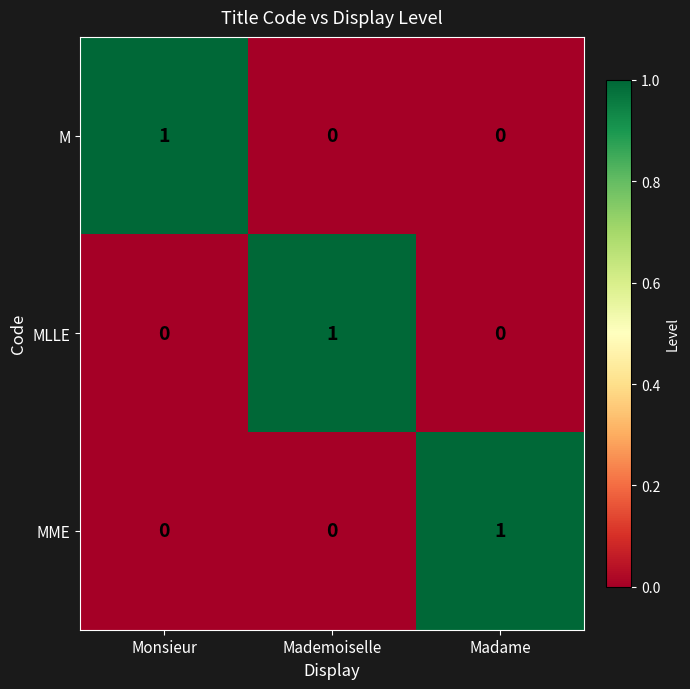

At how many categories does at least one series exceed 0?

3